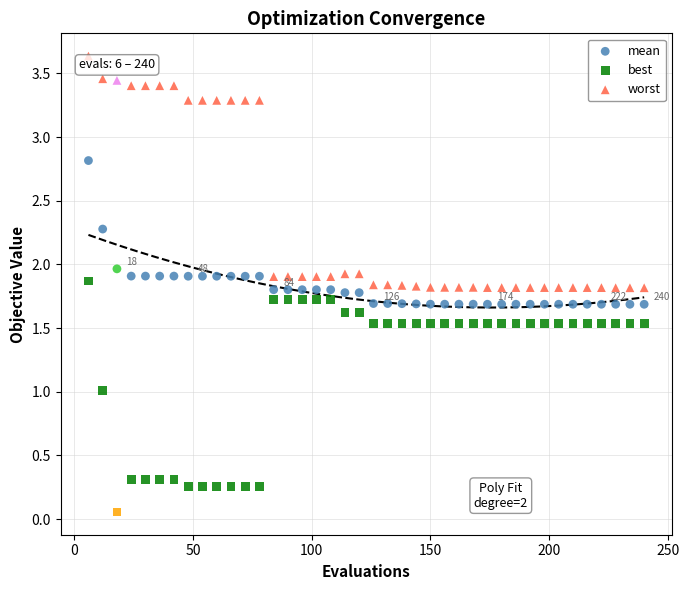

Which series reaches the minimum Y coordinate?

best